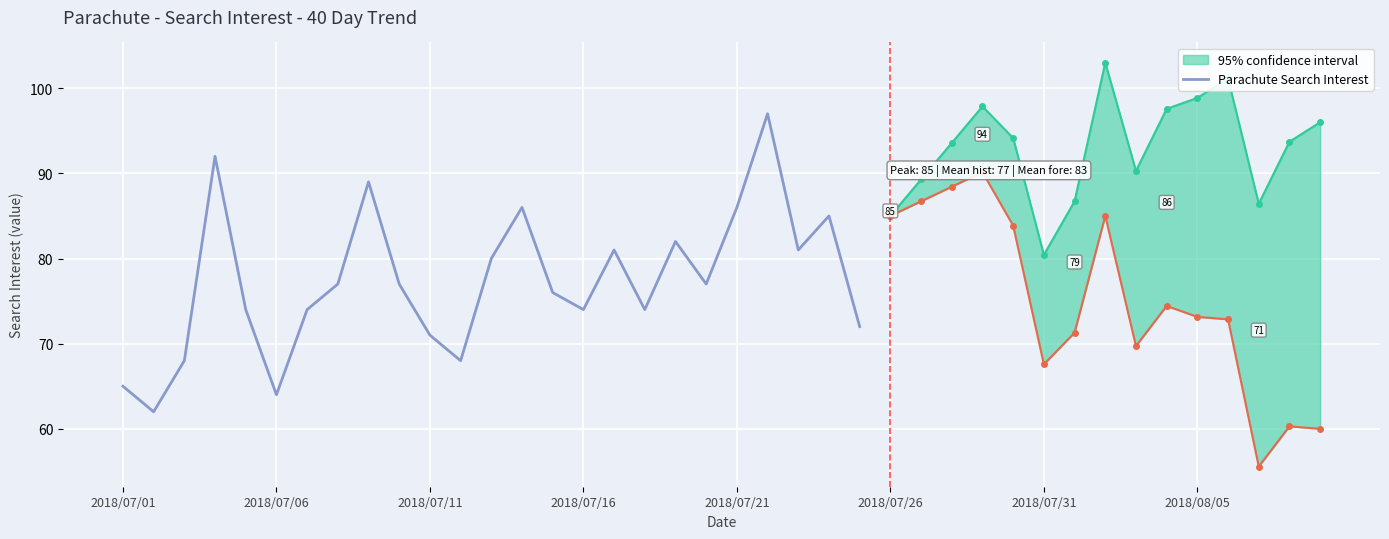

Approximately how many times larger is the value at 22 compared to 14?

1.1